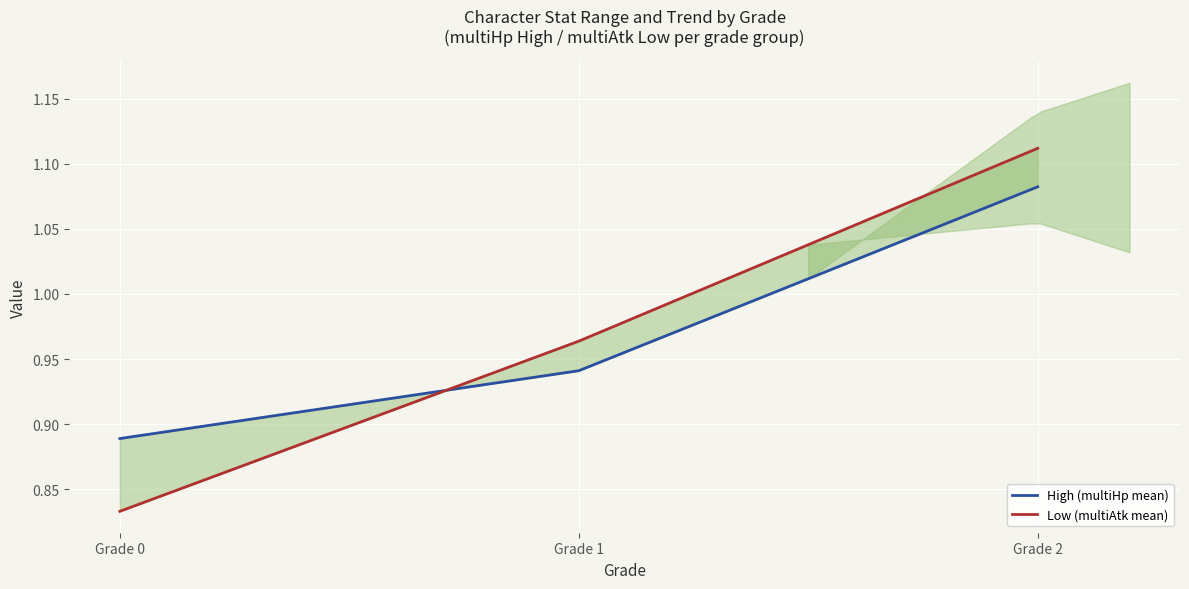

What is the difference between the High (multiHp mean) values at Grade 2 and Grade 0?

0.2